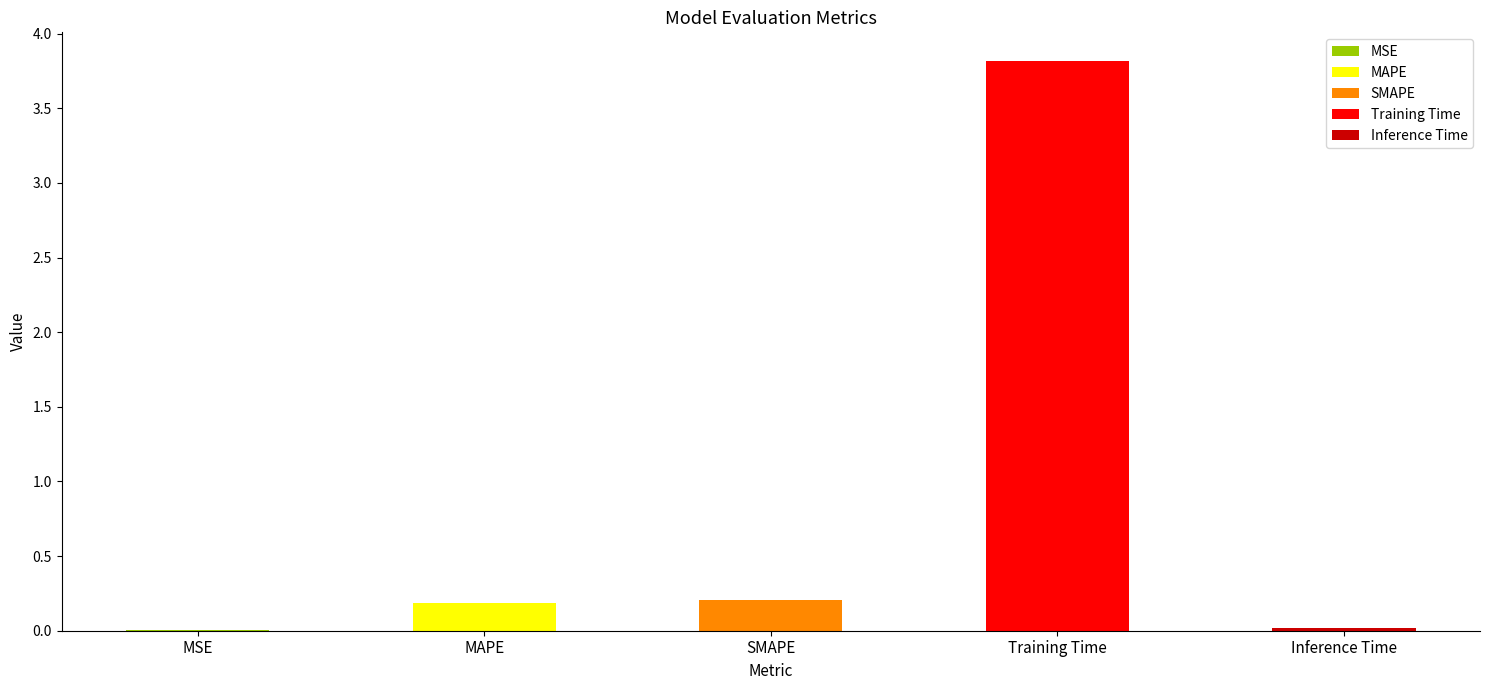

Is it true that the value at MSE is 0.0?

False